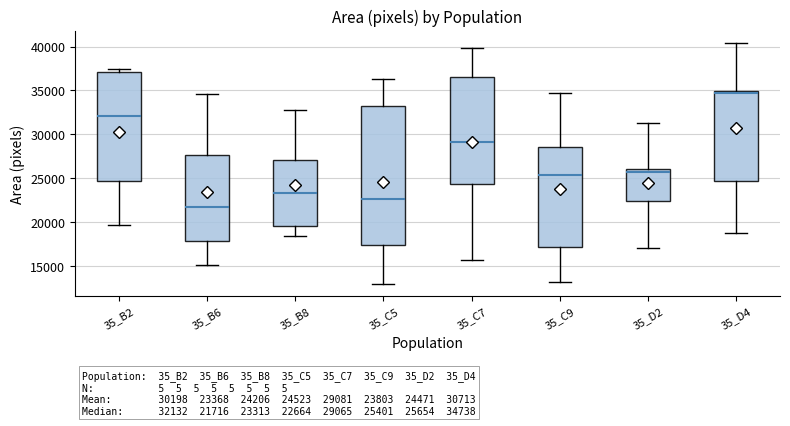

Which box is the tallest, from its lower edge to its upper edge?

35_C5